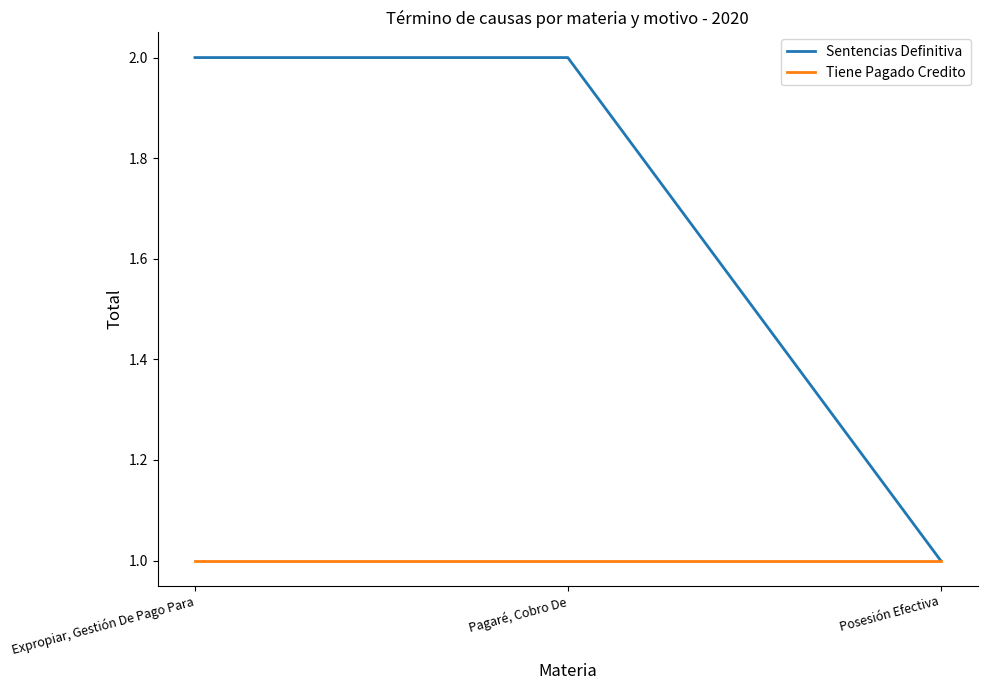

What is the approximate value of Tiene Pagado Credito at Posesión Efectiva?

1